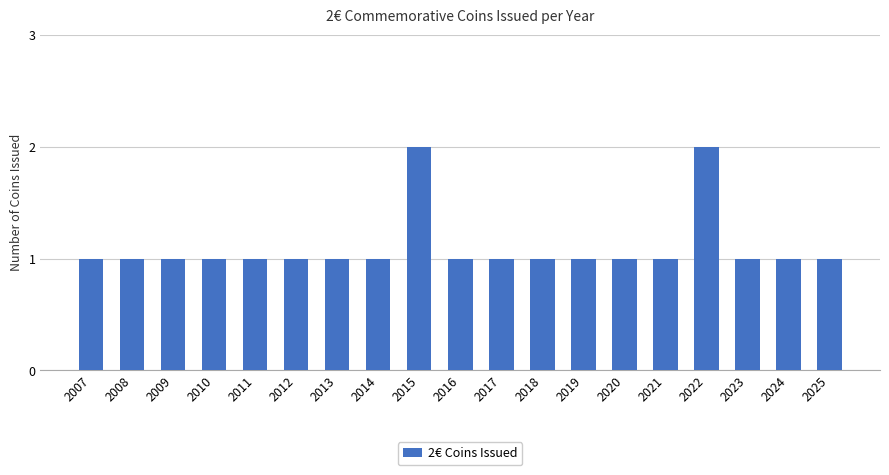

What is the maximum value shown in the chart?

2